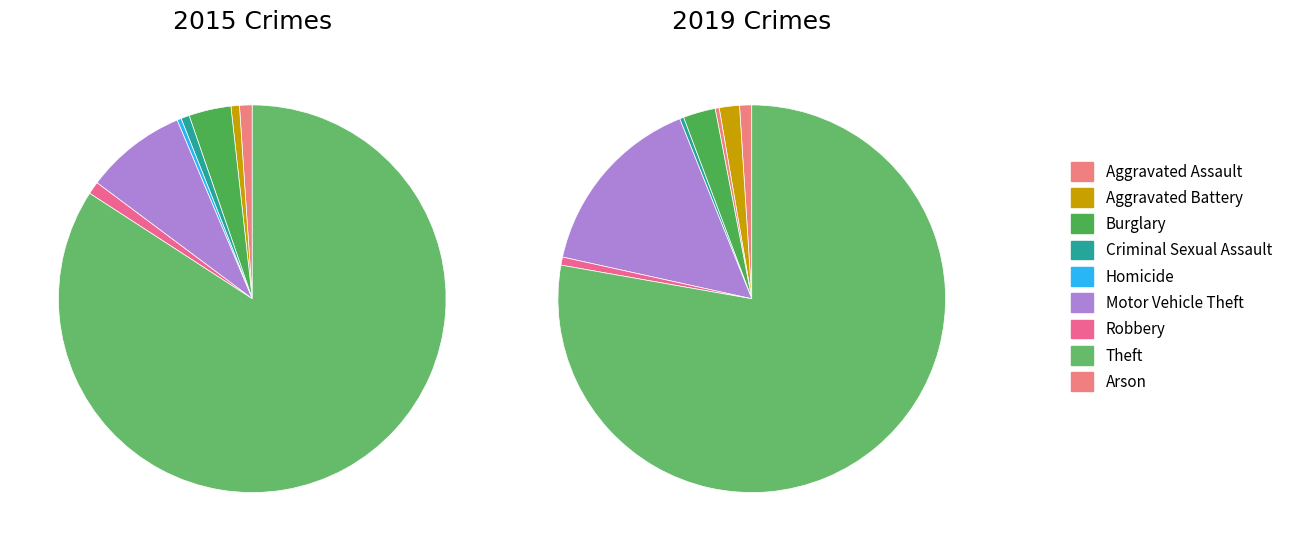

What is the change in value from Burglary to Theft?

+223